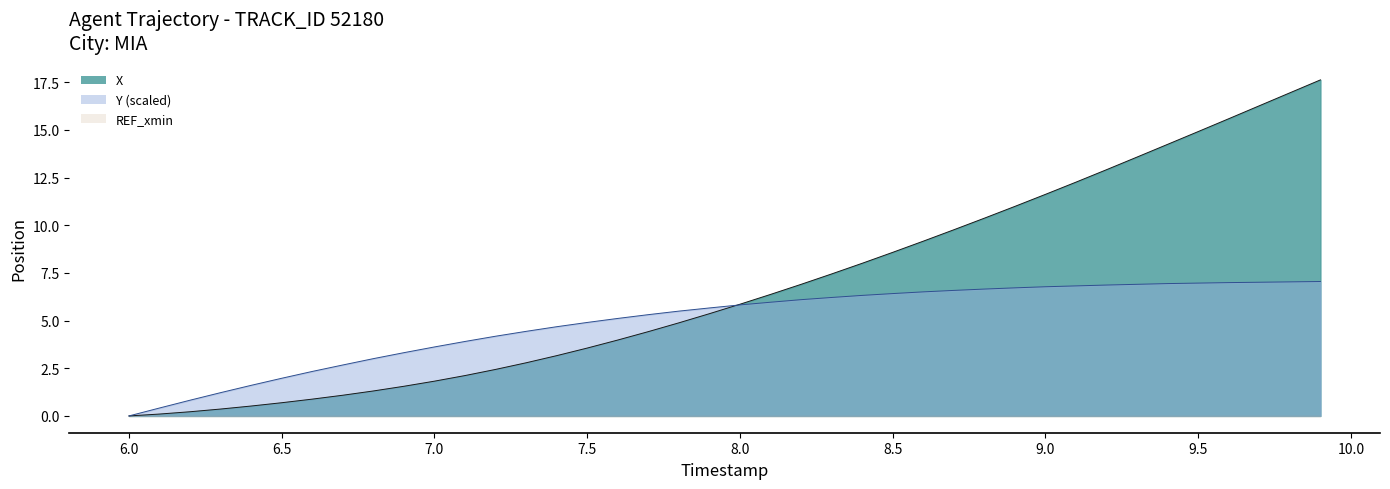

Reading left to right, list all the values displayed in this chart.

X: 0.0	0.1	0.2	0.4	0.5	0.7	0.9	1.1	1.3	1.6	1.8	2.1	2.4	2.8	3.2	3.6	4.0	4.4	4.9	5.4	5.9	6.4	6.9	7.4	8.0	8.6	9.2	9.8	10.4	11.0	11.6	12.3	12.9	13.6	14.2	14.9	15.6	16.3	16.9	17.6
Y: 0.0	0.4	0.8	1.2	1.6	2.0	2.3	2.7	3.0	3.3	3.6	3.9	4.2	4.4	4.7	4.9	5.1	5.3	5.5	5.7	5.8	6.0	6.1	6.2	6.3	6.4	6.5	6.6	6.7	6.7	6.8	6.8	6.9	6.9	6.9	7.0	7.0	7.0	7.0	7.0